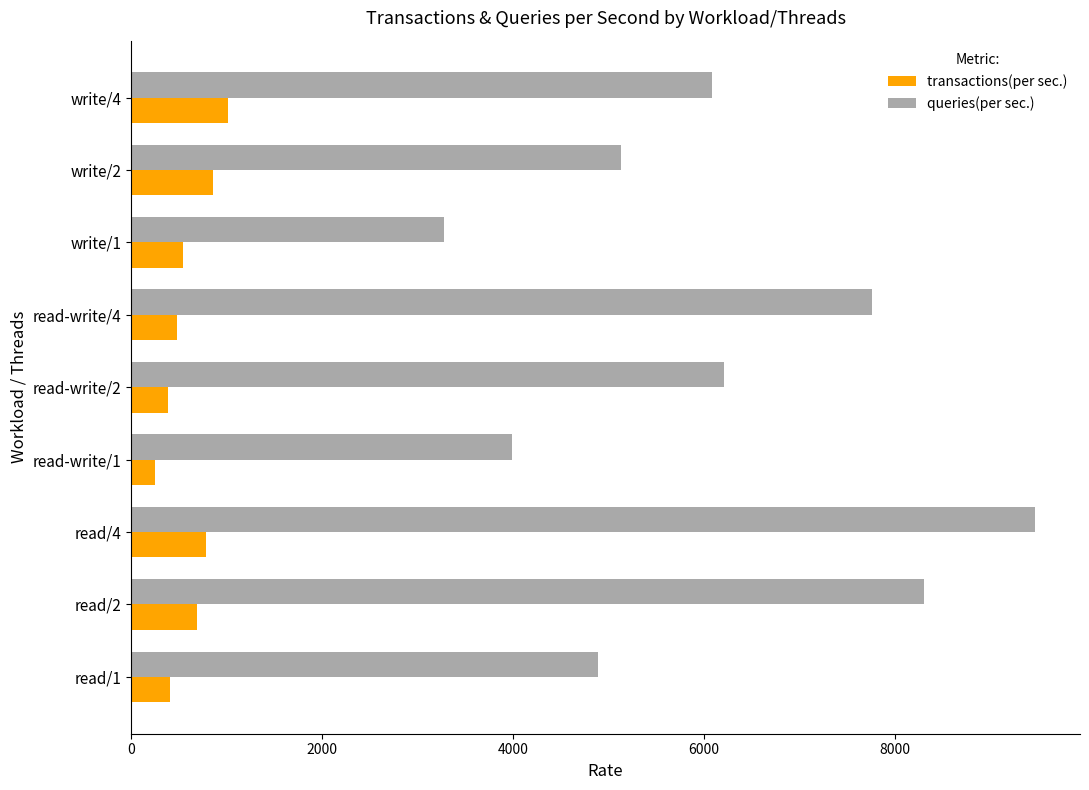

The value of transactions(per sec.) at write/2 is 1359.3. True or false?

False